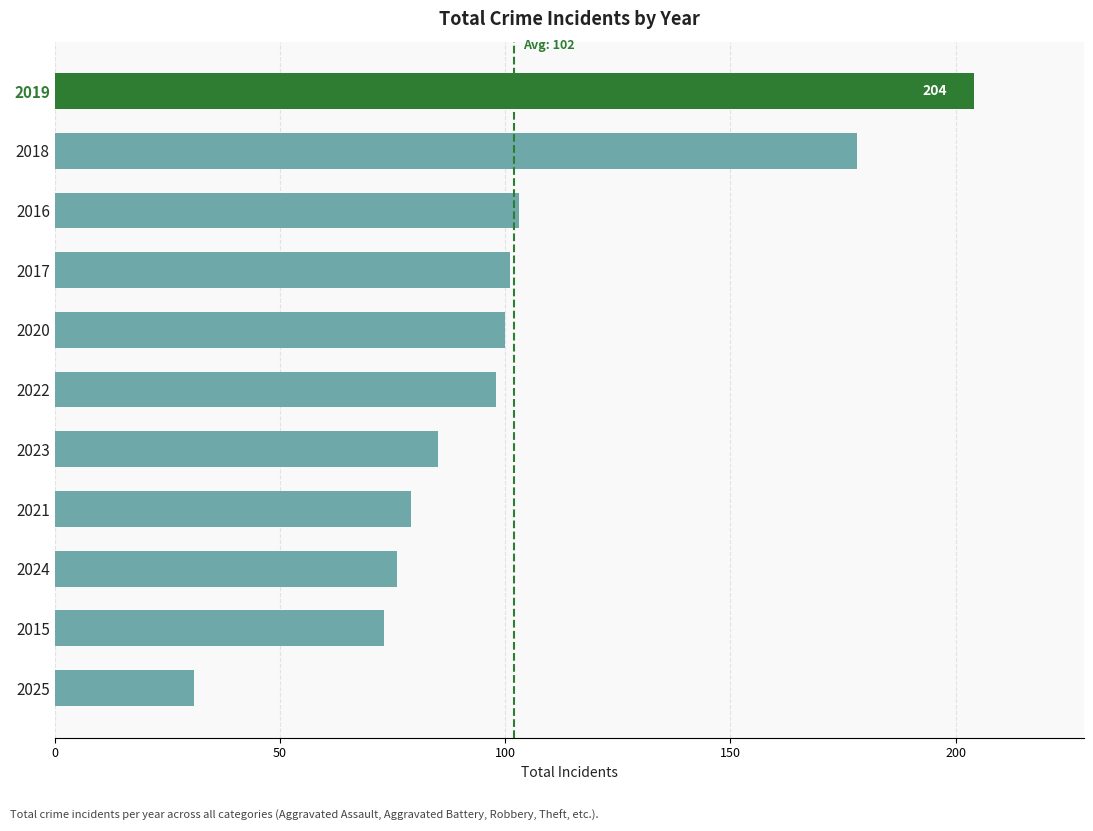

What is the smallest value displayed?

31